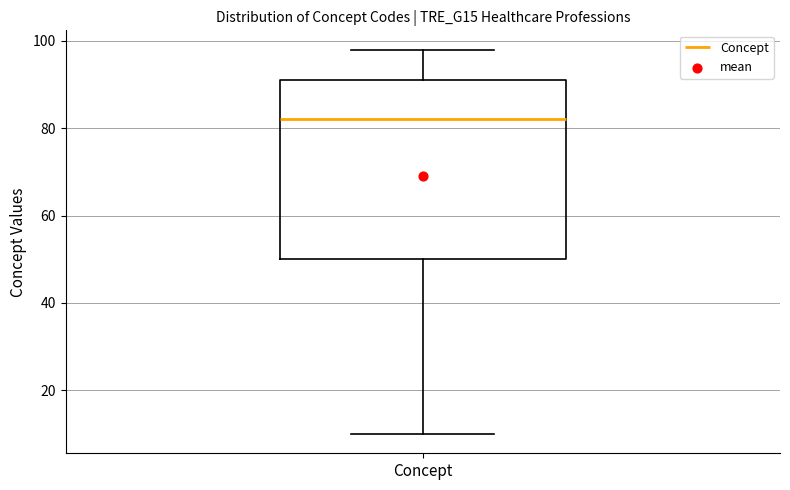

Where does the upper whisker of the box for Concept end on the y-axis? The values are not printed on the chart, so give them approximately, as read against the axis.

98